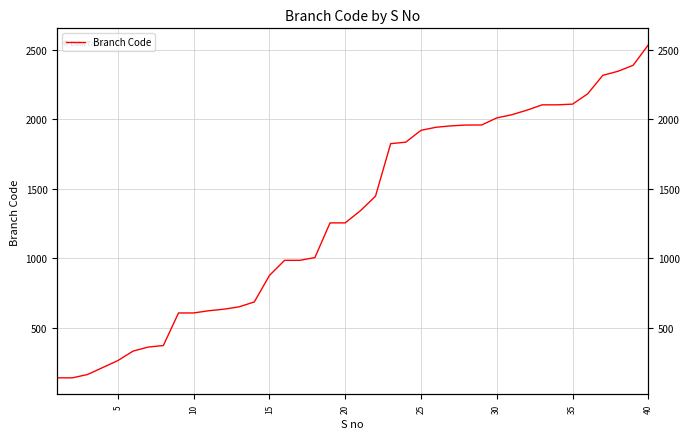

True or false: there are more than 2 points higher than both neighbors.

False